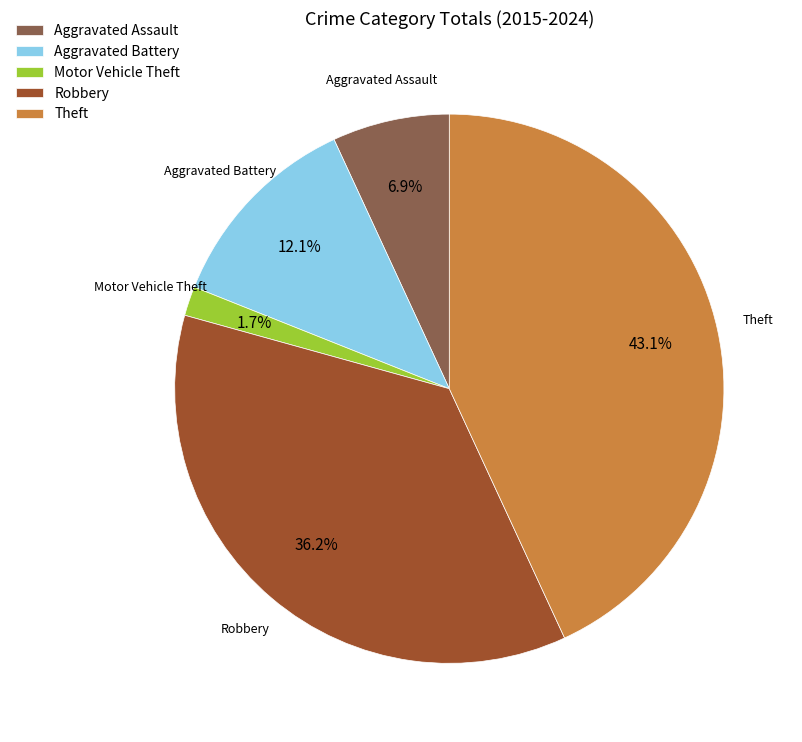

To the nearest percent, what is the difference between the Robbery and Aggravated Battery slice percentages?

24%